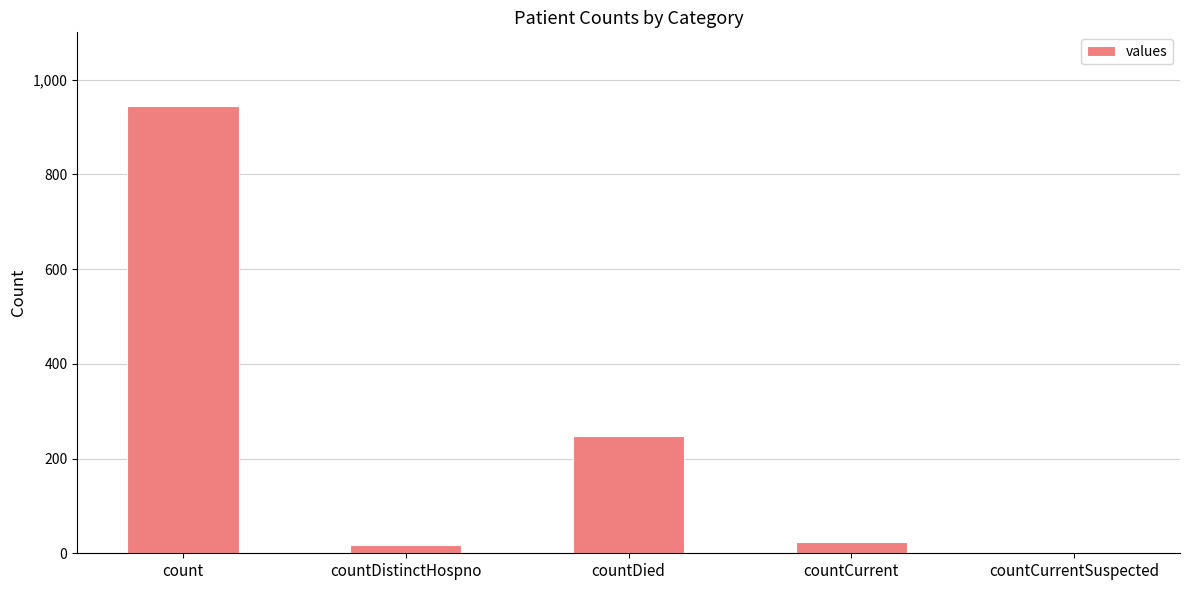

Which has a higher value, countCurrent or countDied?

countDied